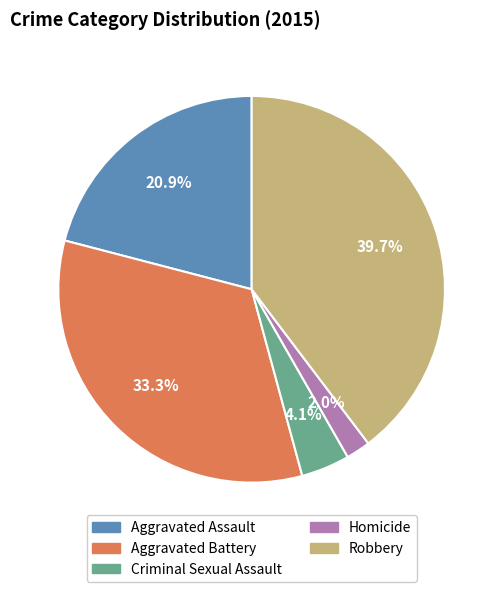

Which category has the smallest portion of the pie?

Homicide